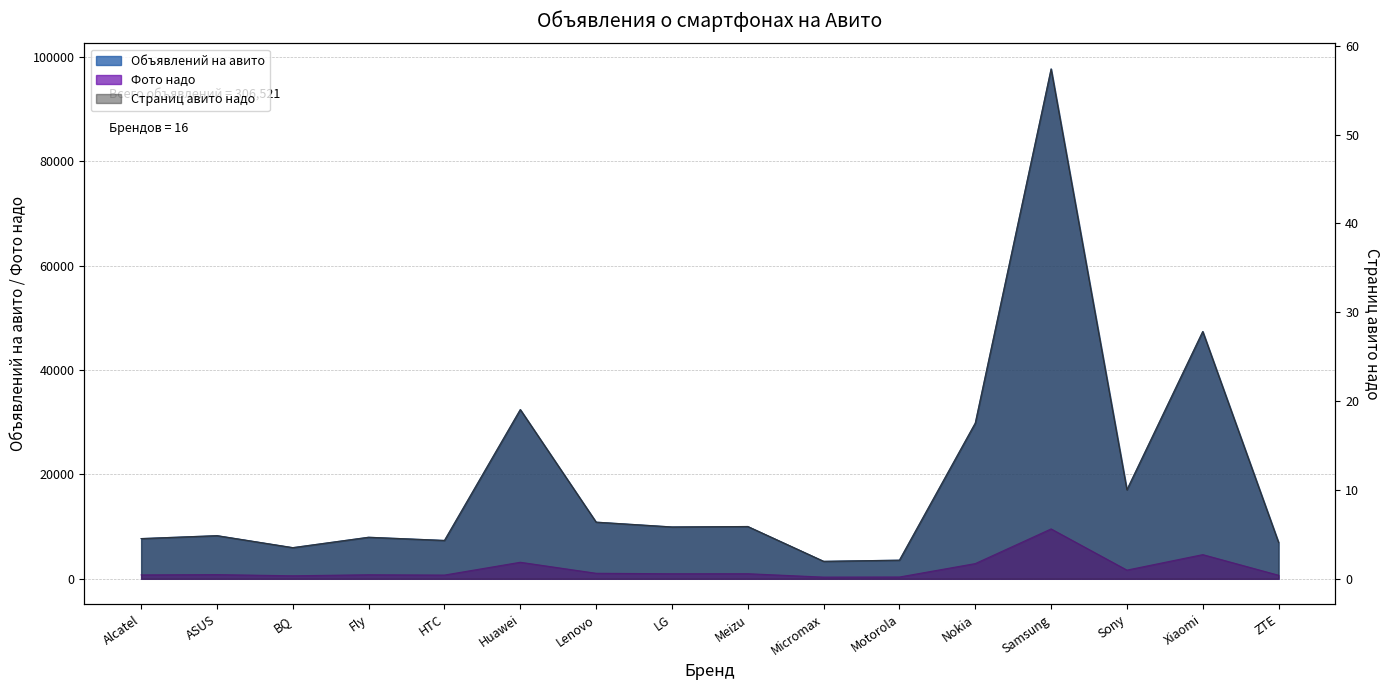

How many interior local valleys does the Объявлений на авито series have?

5